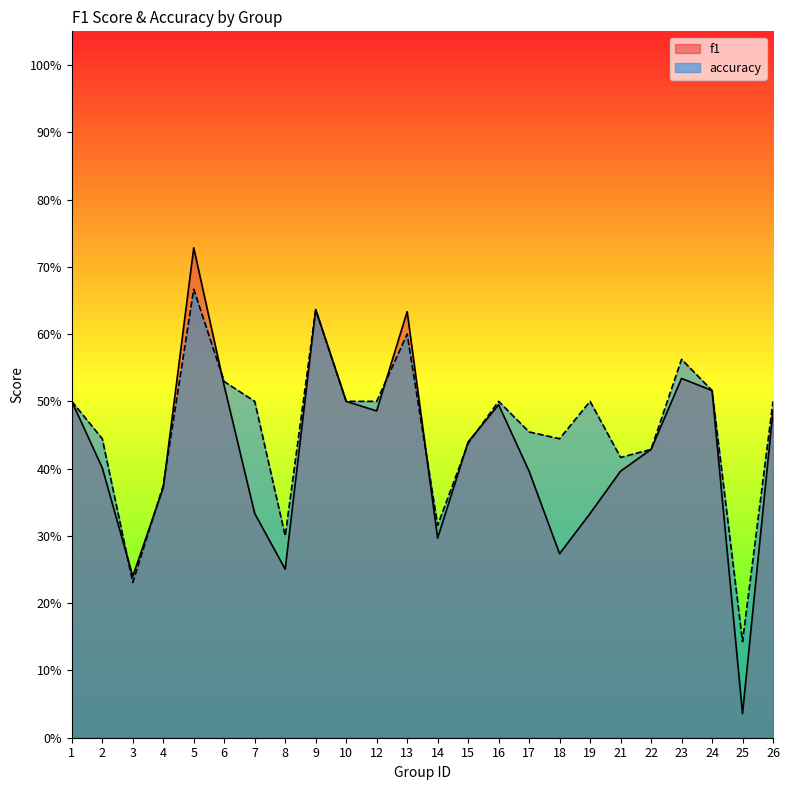

What is the difference between the f1 values at 4 and 6?

0.2